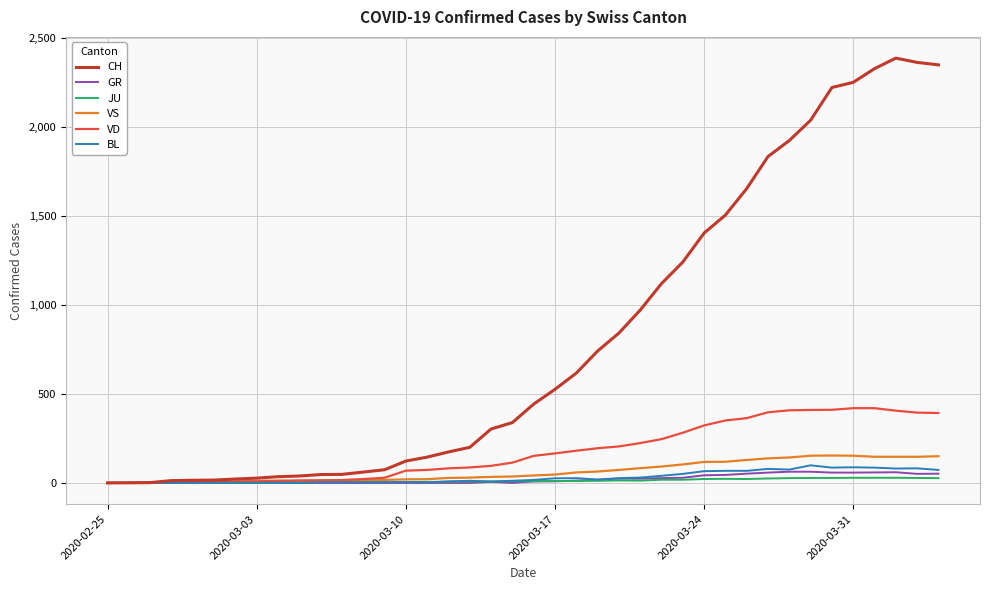

What is the greatest value displayed?

2387